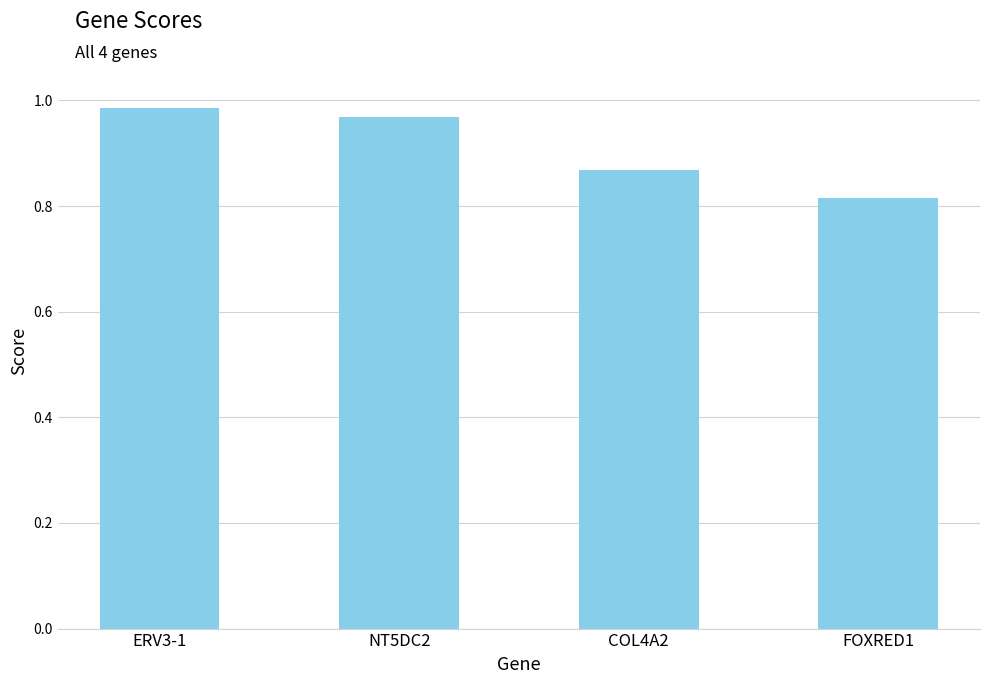

List the labels in order of value, largest first.

ERV3-1, NT5DC2, COL4A2, FOXRED1